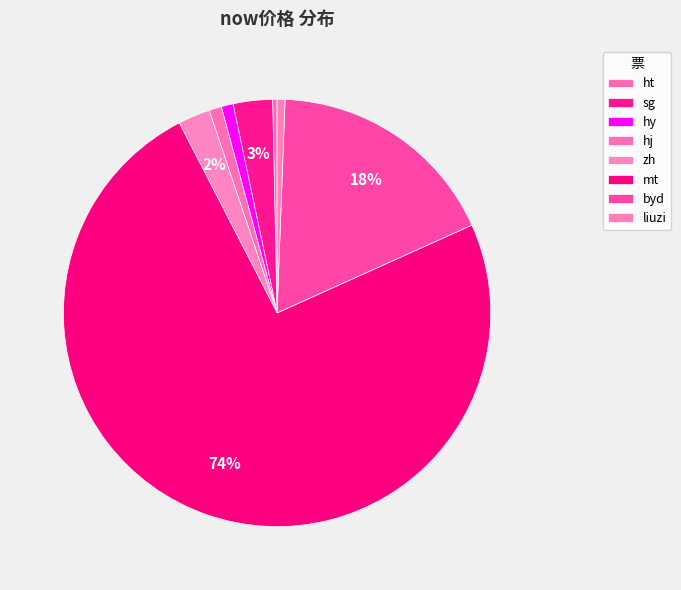

Between zh and sg, which is larger?

sg